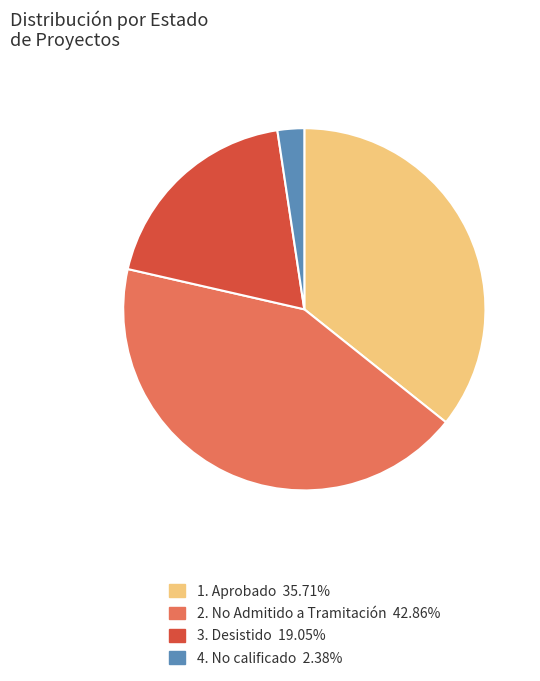

Do 2. No Admitido a Tramitación 42.86% and 3. Desistido 19.05% together represent more than half of the pie?

Yes